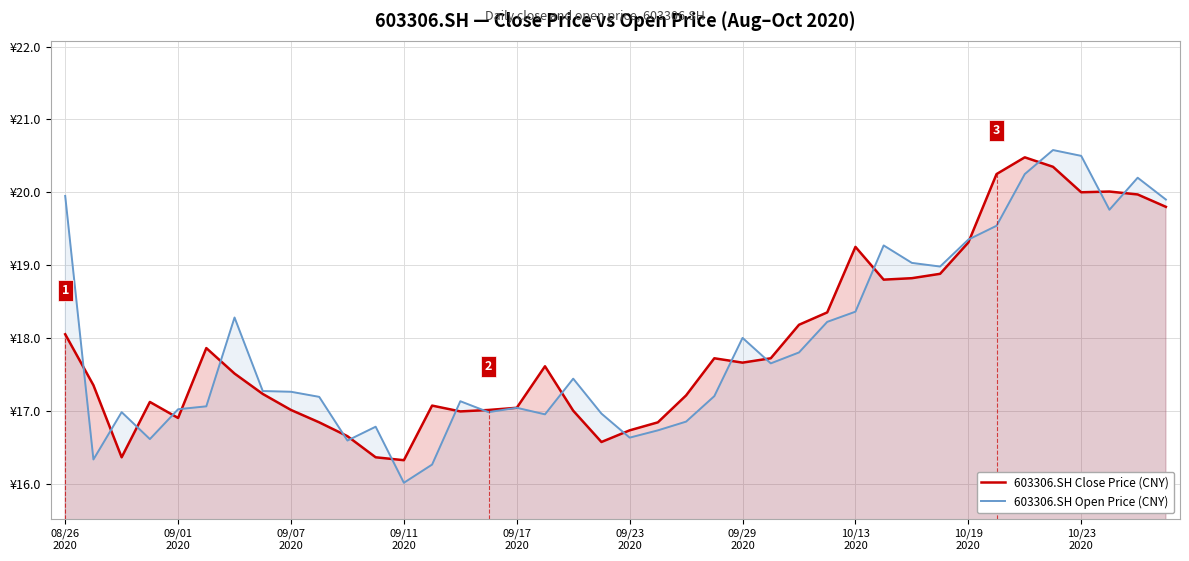

Rank the series by their average value, from highest to lowest.

603306.SH Close Price (CNY), 603306.SH Open Price (CNY)